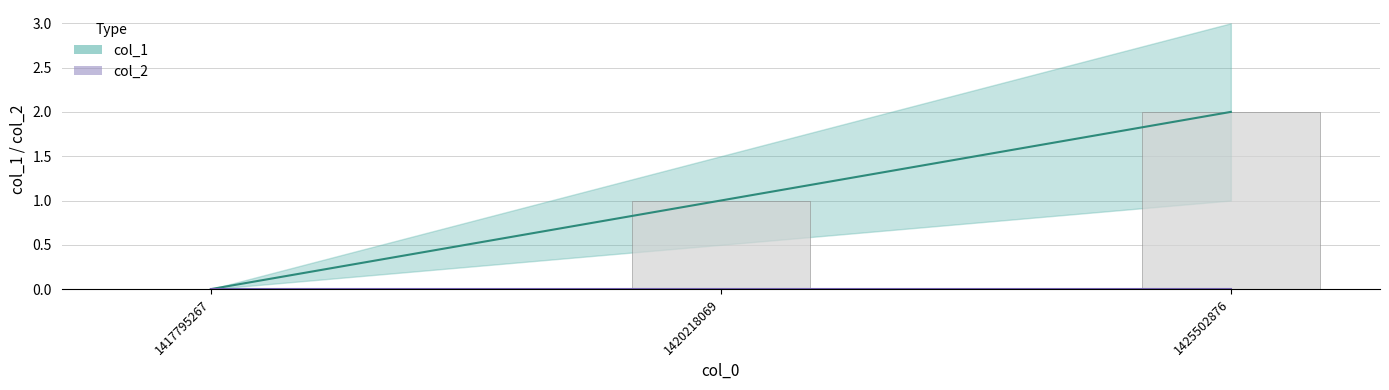

What is the value of the 2nd bar from the left?

1